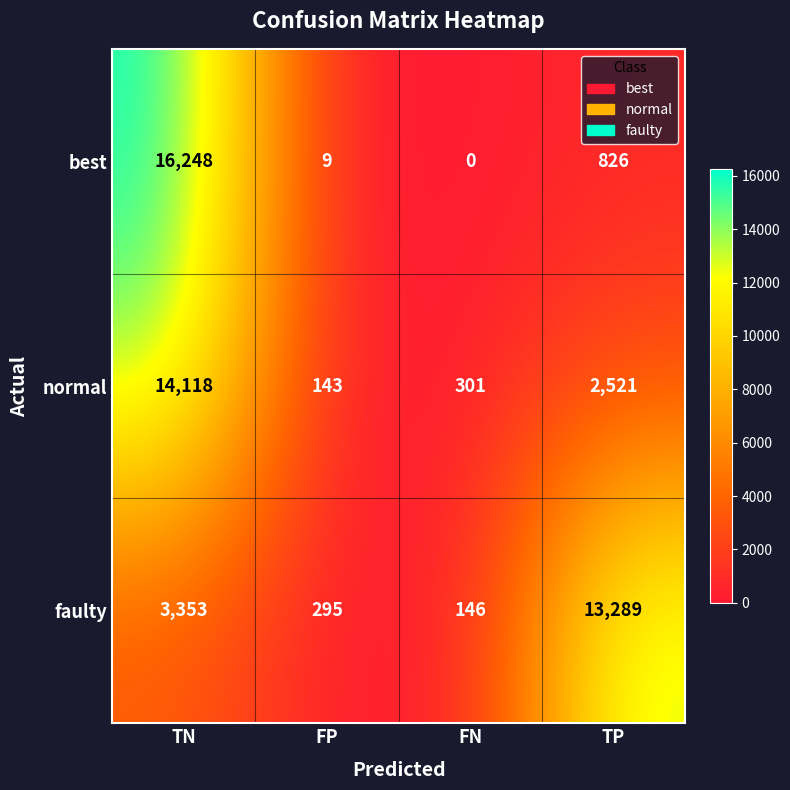

At which category is the sum across all series the highest?

TN